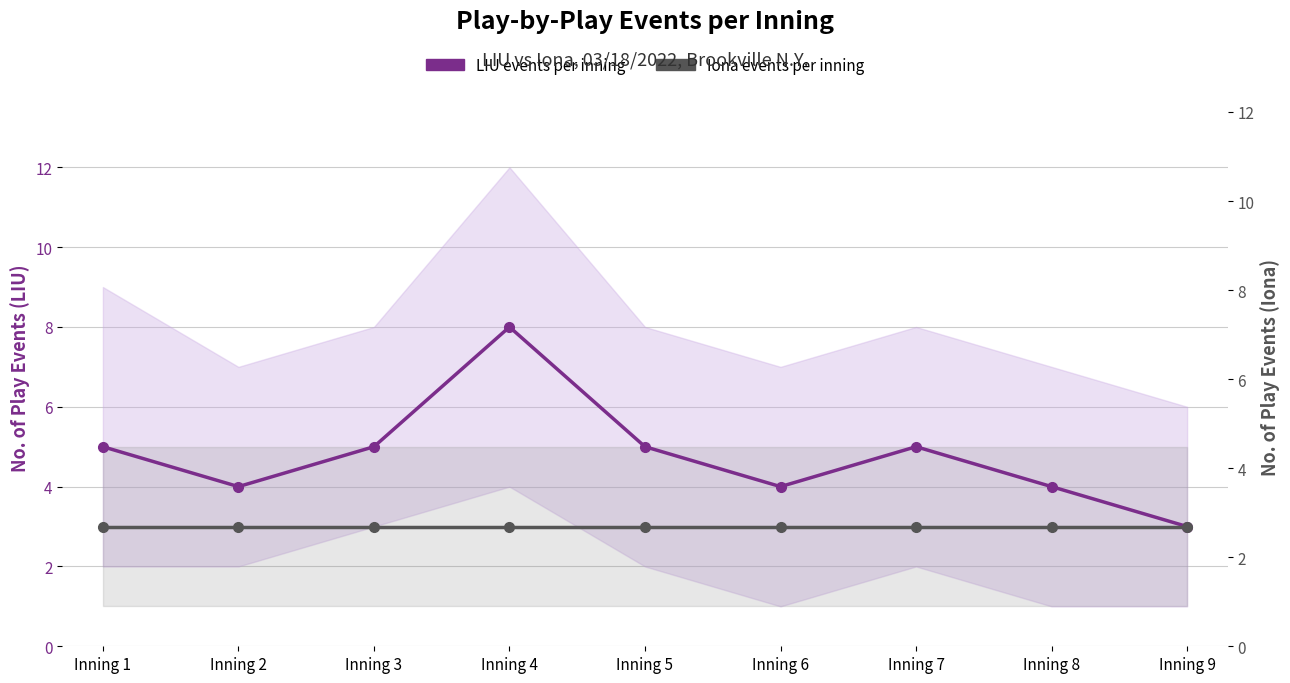

True or false: LIU events per inning and Iona events per inning cross at least once.

False